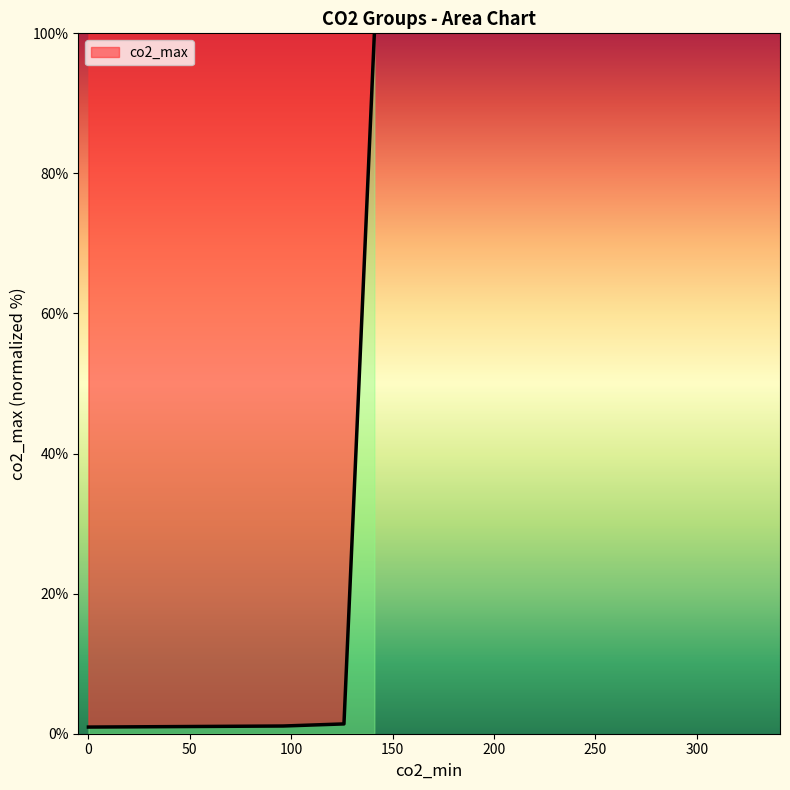

What is the greatest value displayed?

100.0